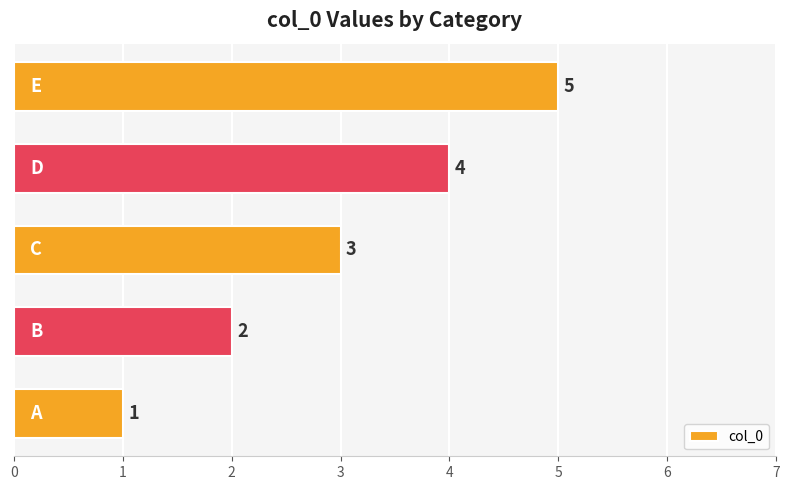

What is the maximum value shown in the chart?

5